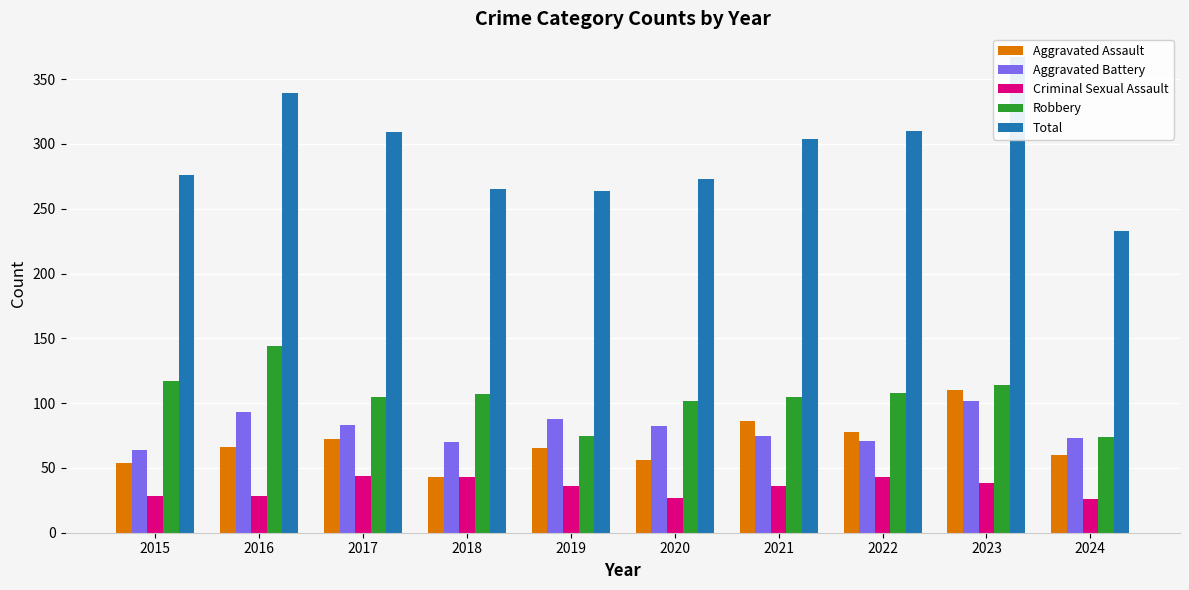

What are all the series names shown in the legend?

Aggravated Assault, Aggravated Battery, Criminal Sexual Assault, Robbery, Total